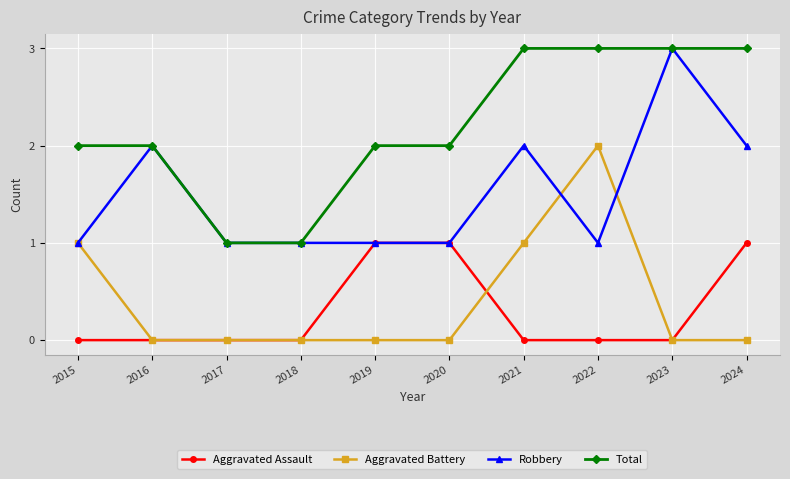

Count the number of categories in the chart.

10